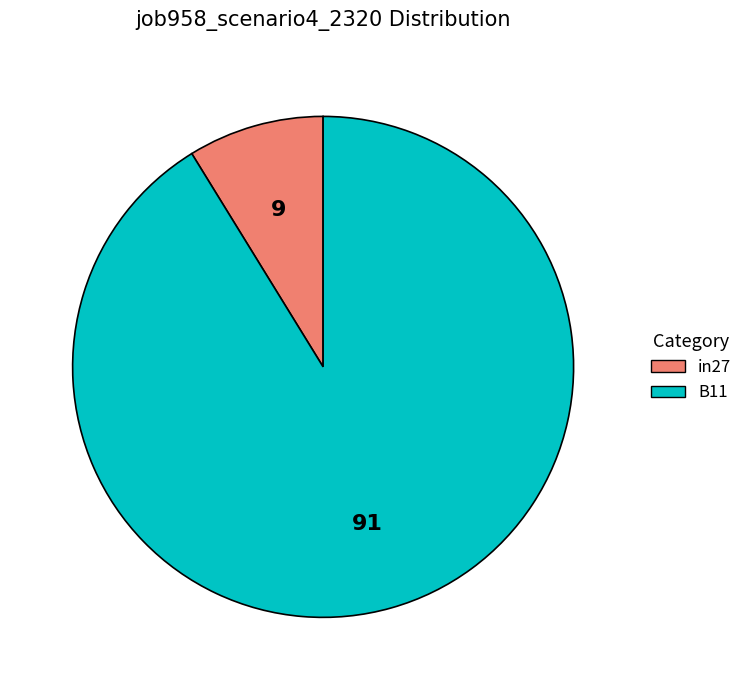

Does any single category account for the majority?

Yes